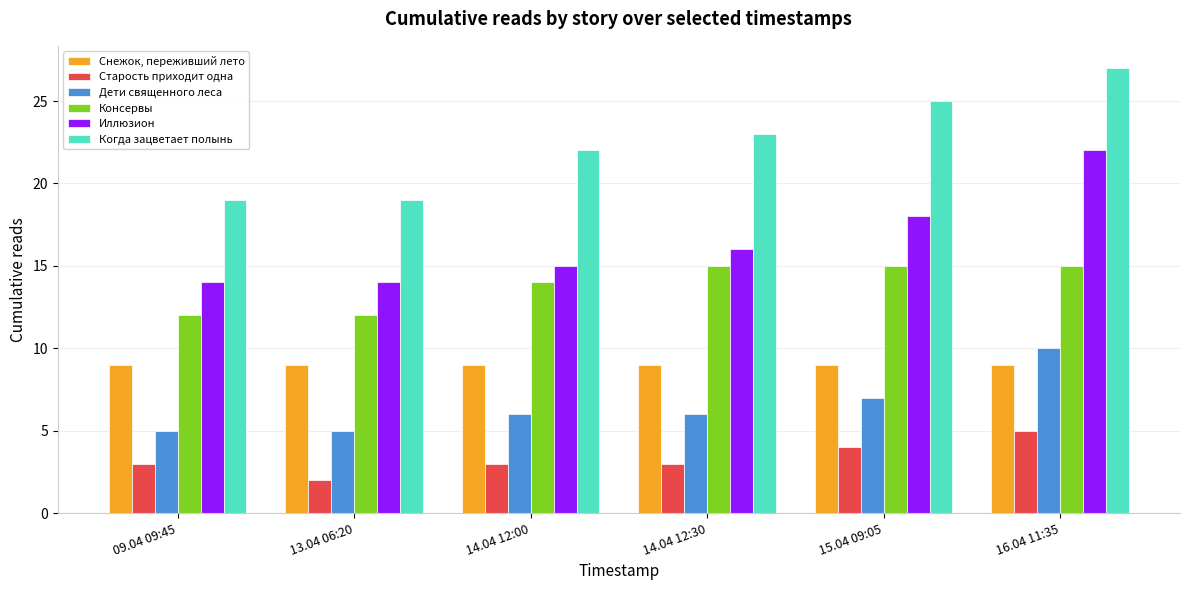

What is the label of the 3rd bar from the right?

14.04 12:30